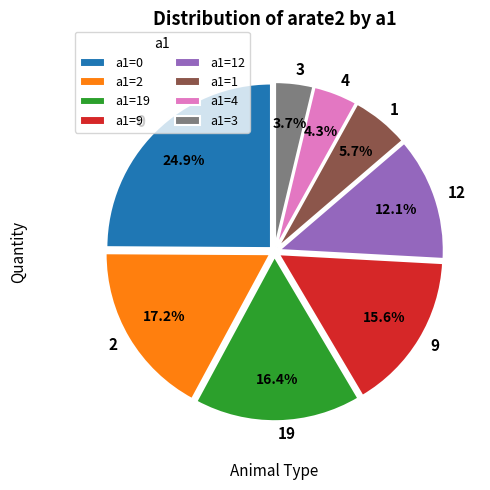

Is there a majority slice in this chart?

No